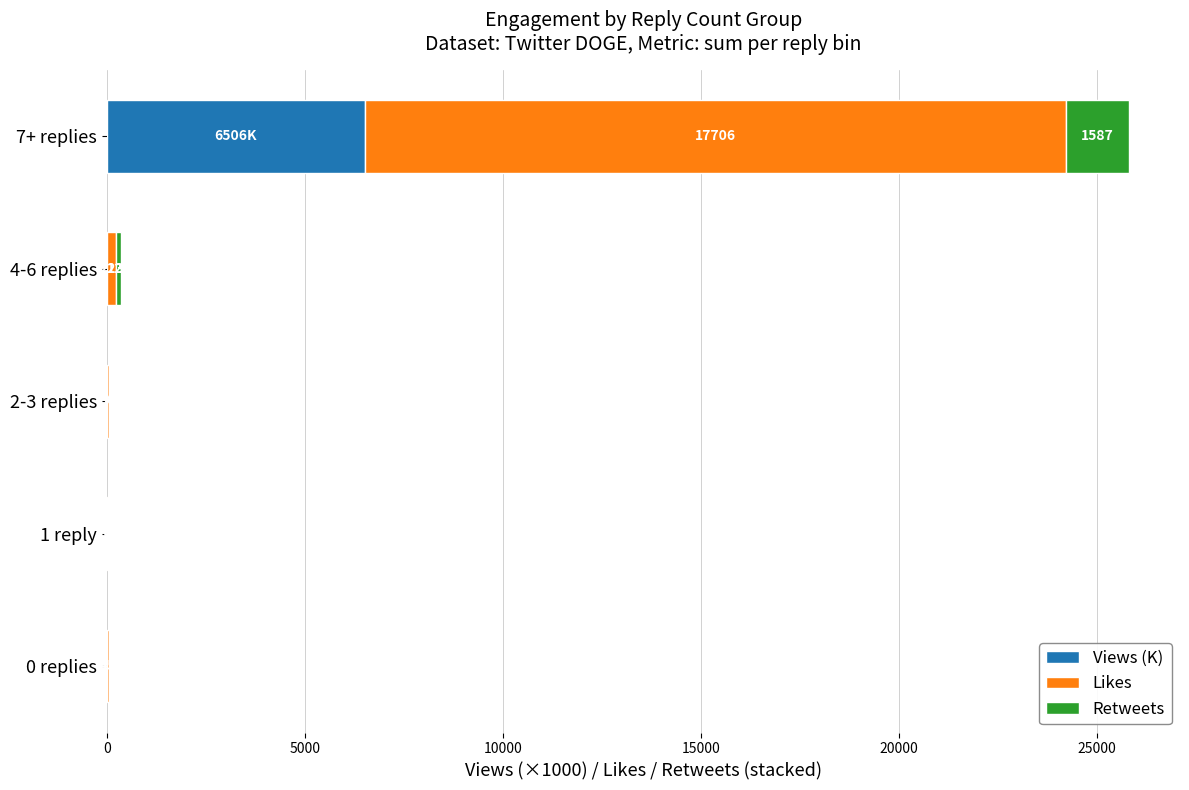

What is the highest value of the Views (K) series?

6506.1